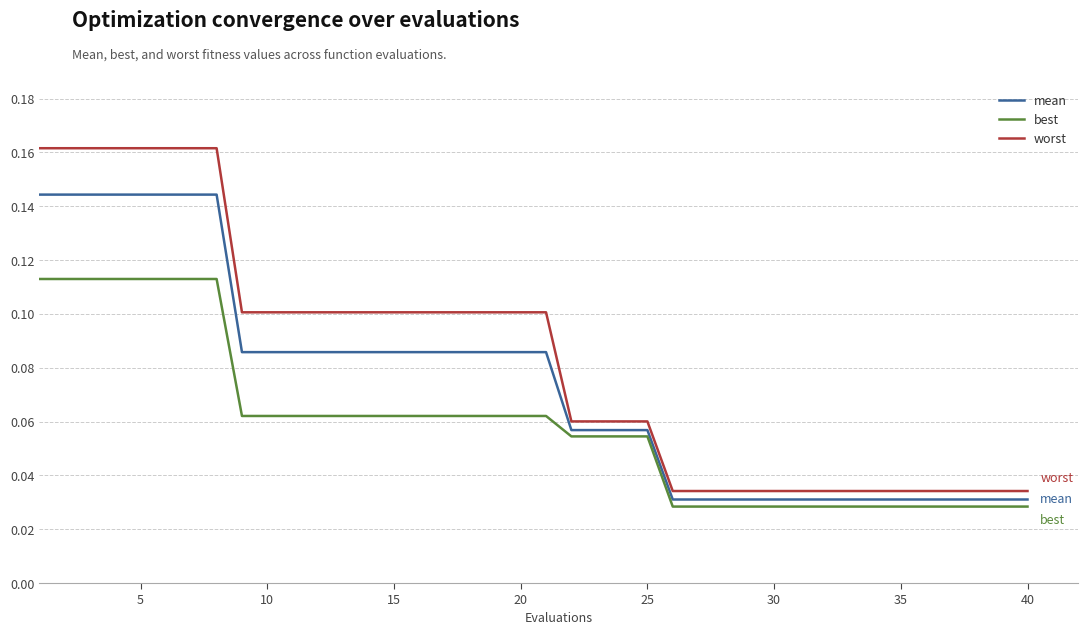

True or false: worst and best intersect in this chart.

False